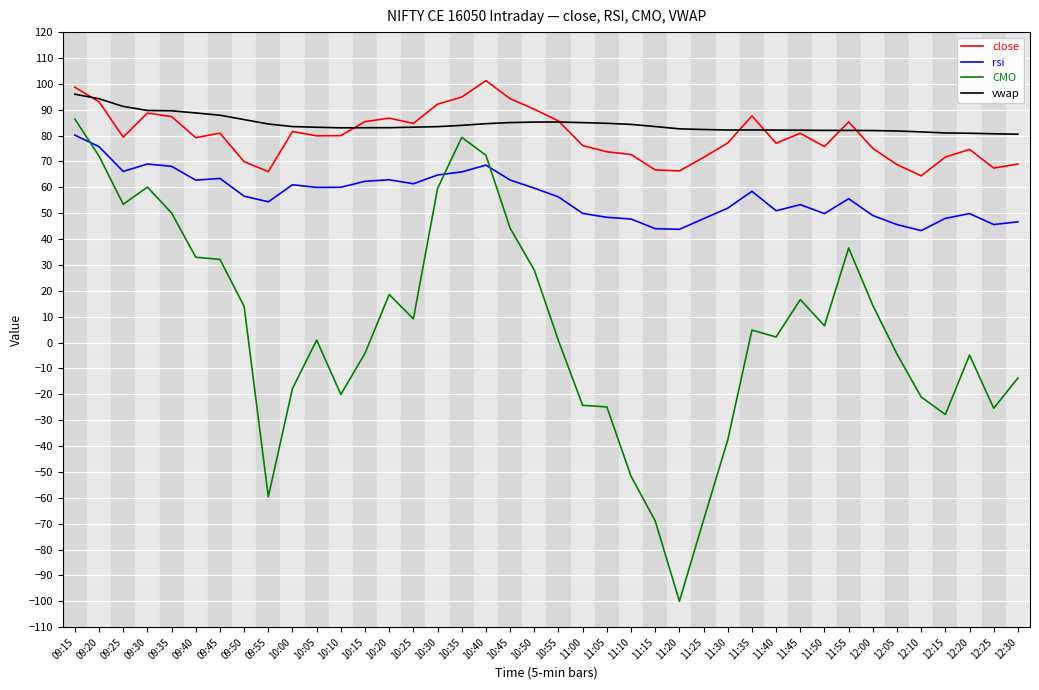

How many values in the CMO series exceed 4?

20